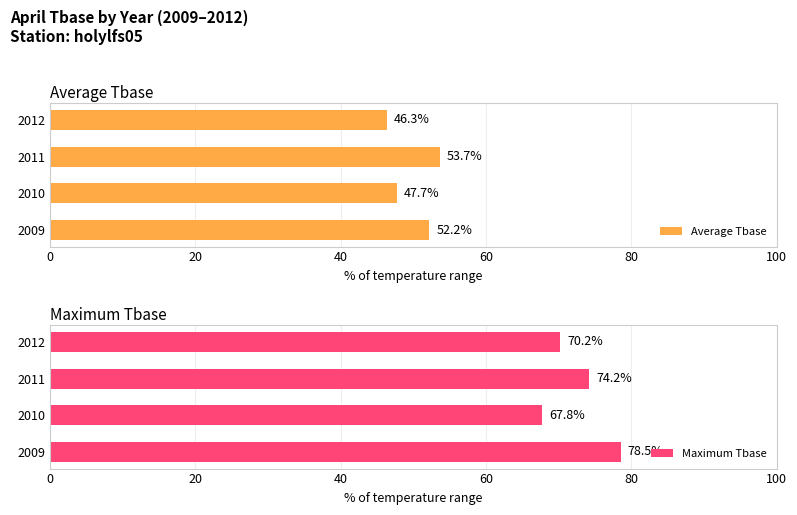

Does the chart contain stacked bars?

No